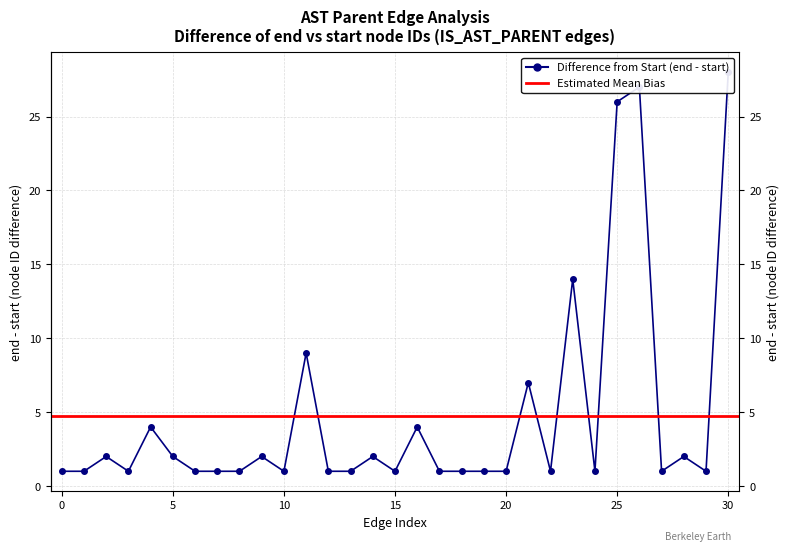

True or false: end and start cross at least once.

False